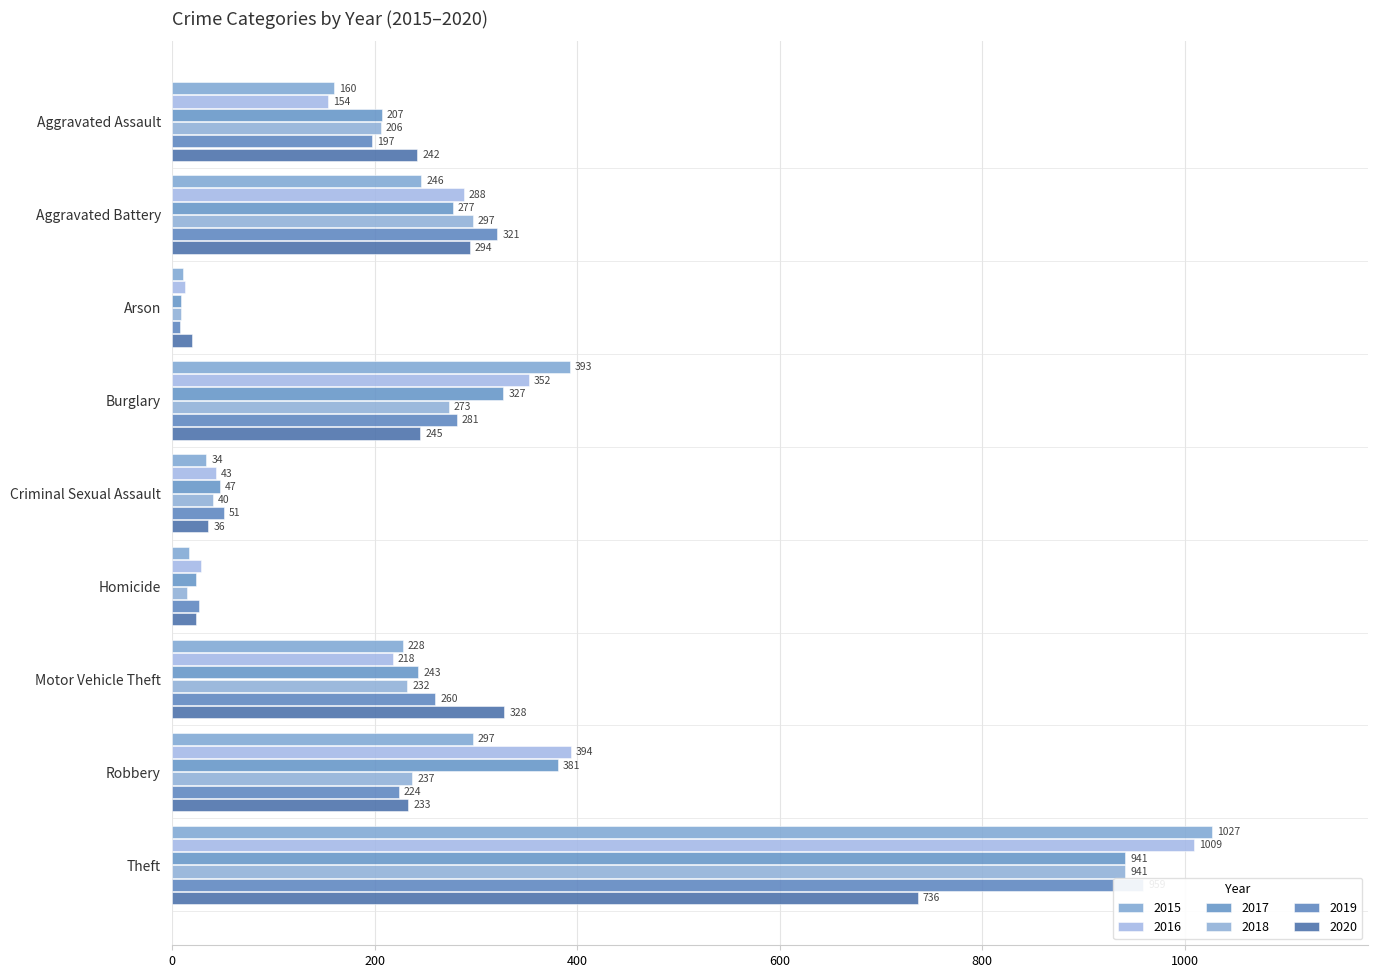

The 2020 series shows 33 at Arson. True or false?

False